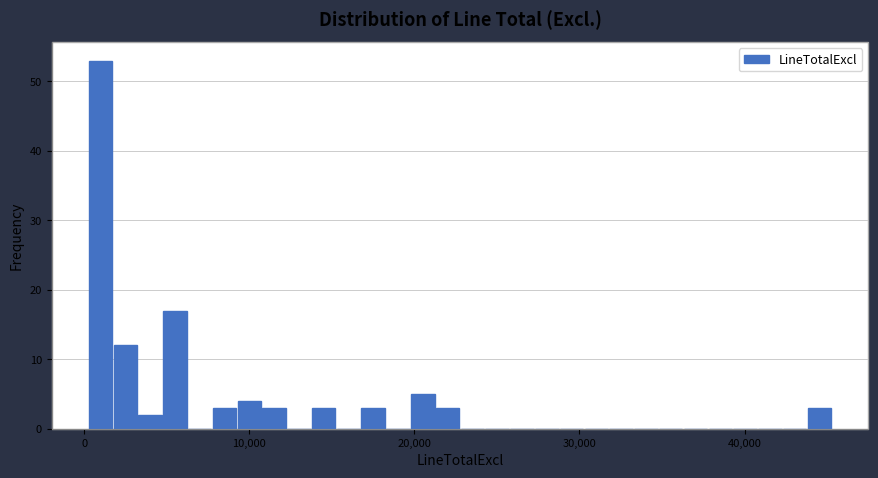

Read against the x-axis, roughly where is the centre of the tallest bar?

1000